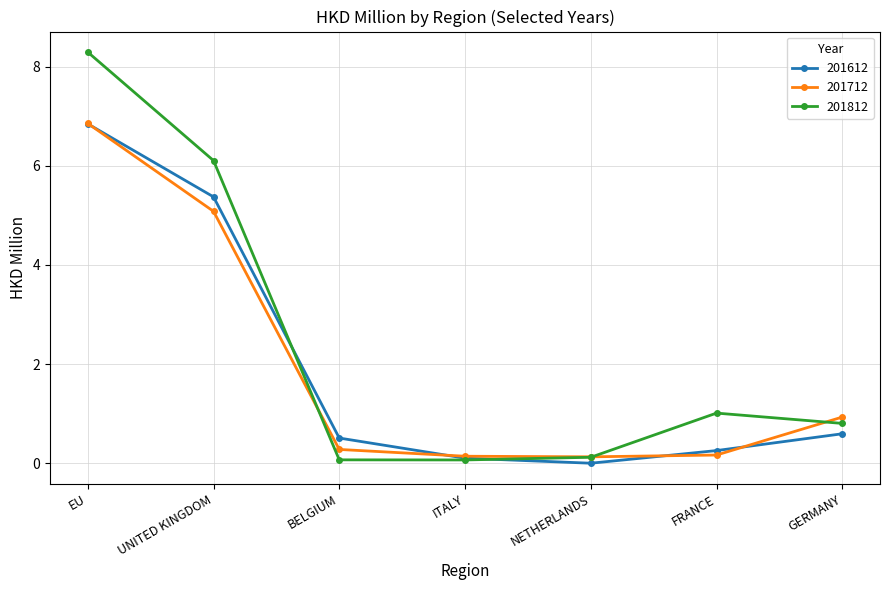

Which category has the highest value across all series?

EU